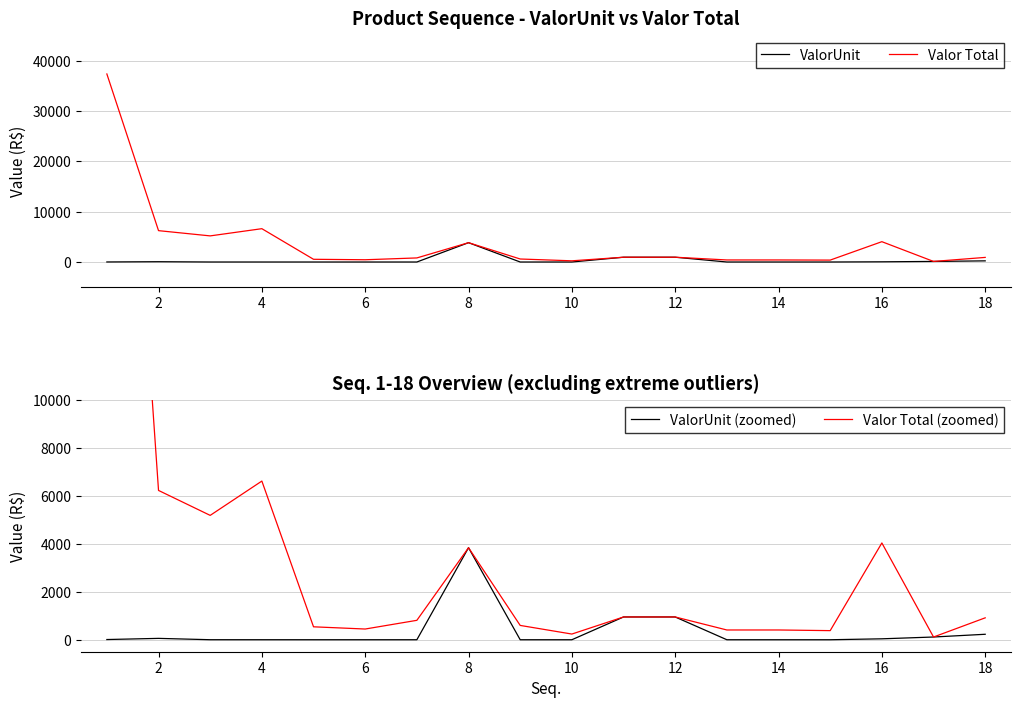

What is the highest value of the ValorUnit series?

3844.0